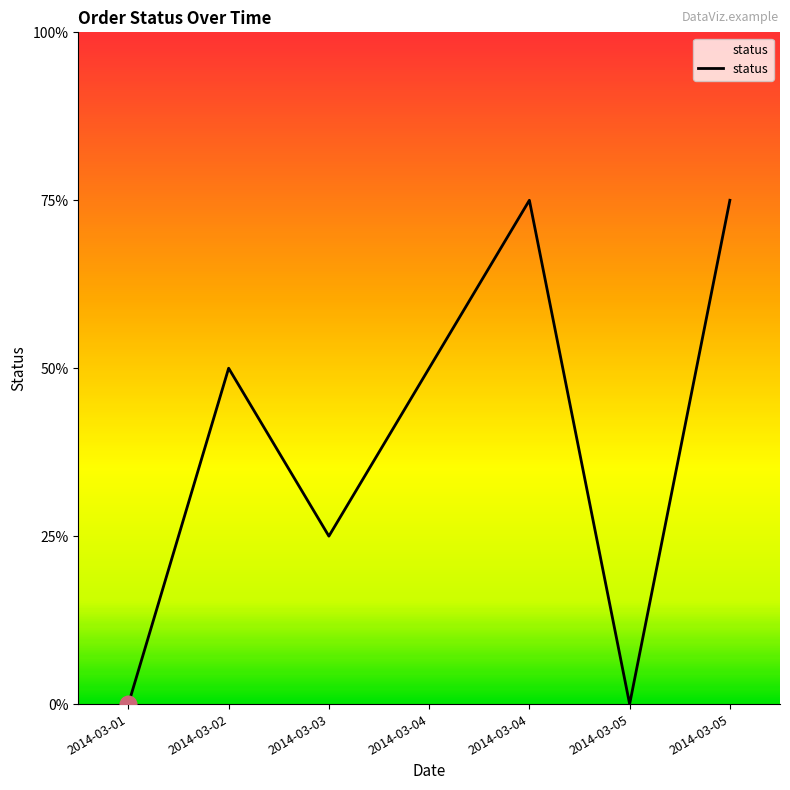

Does the chart display data point markers on the line(s)?

No